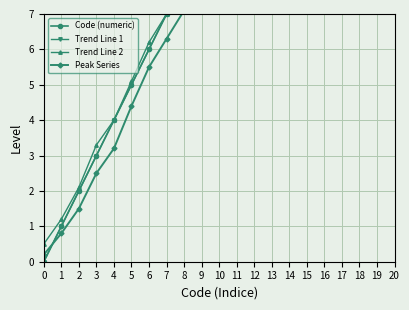

True or false: Trend Line 2 has a value of 4.3 at 17.

False